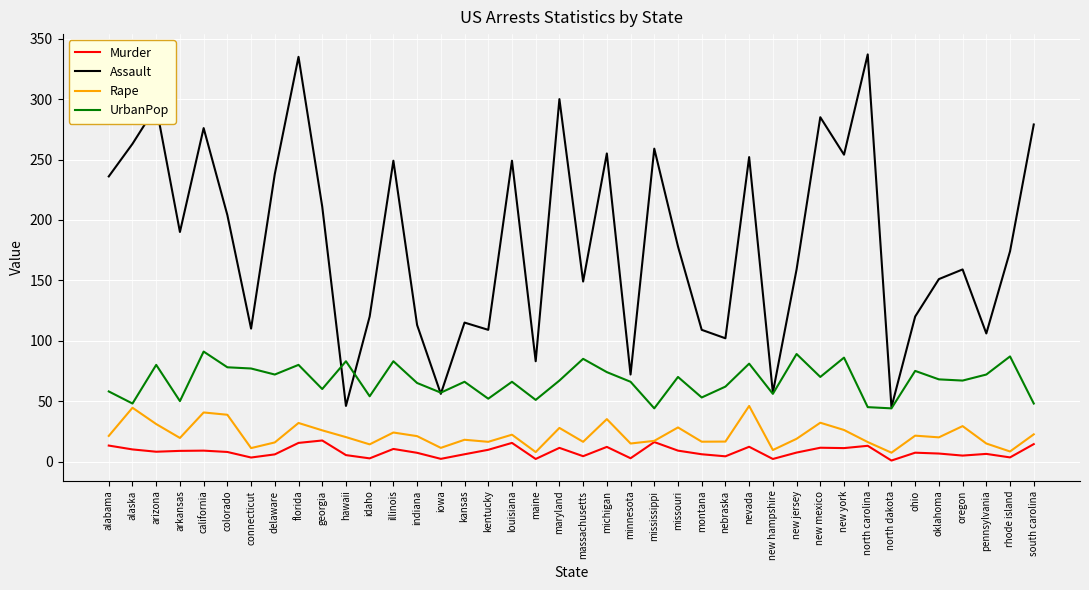

What position from the right is new jersey?

11